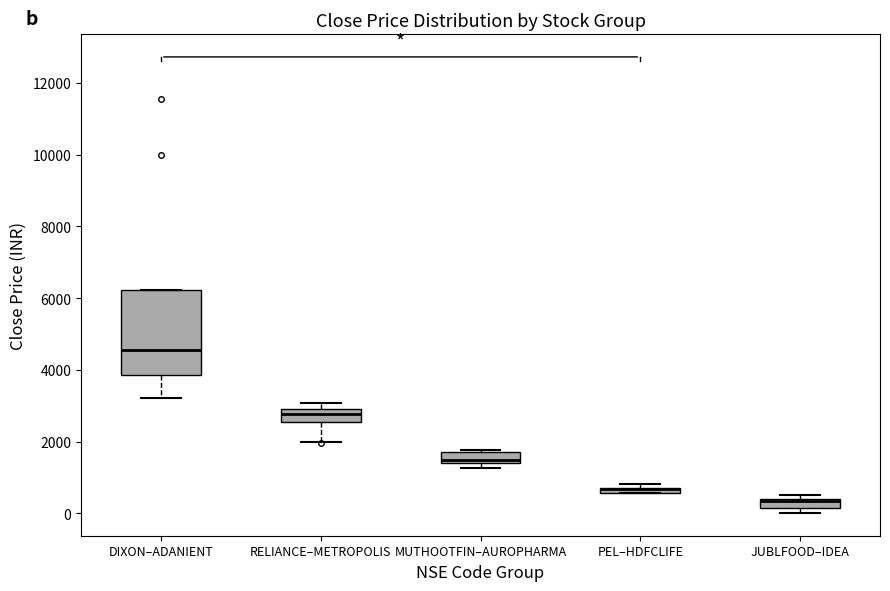

Which box is the tallest, from its lower edge to its upper edge?

DIXON–ADANIENT